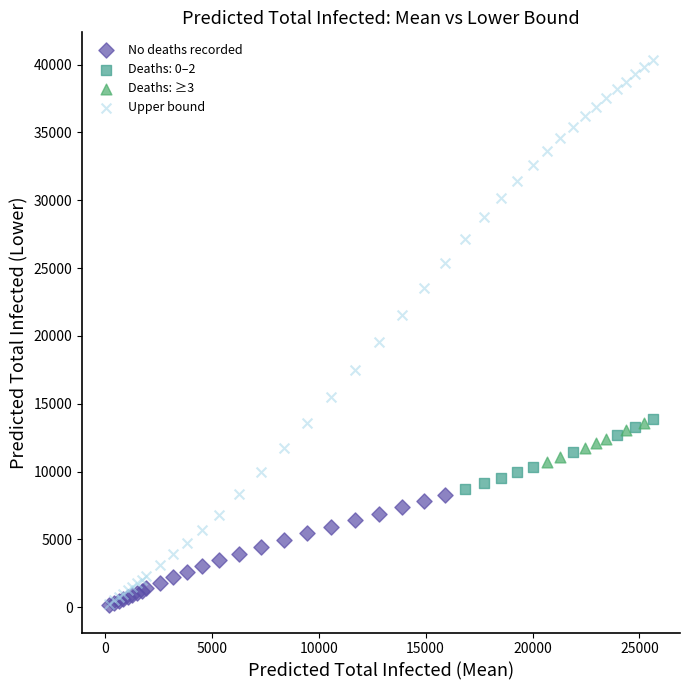

Which series has the widest spread of Y values?

Upper bound